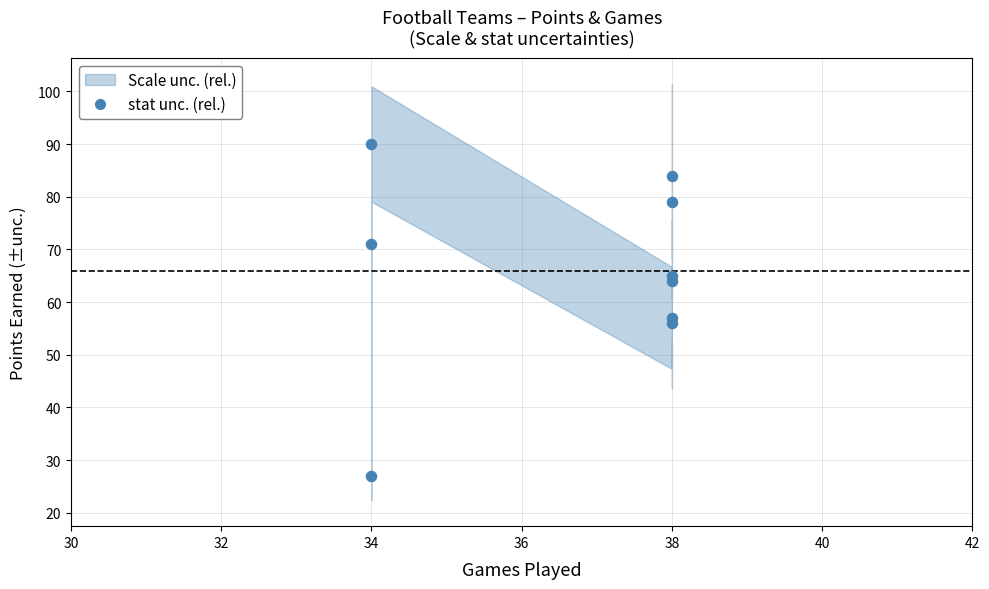

What Y value in the scatter plot is closest to 58?

57